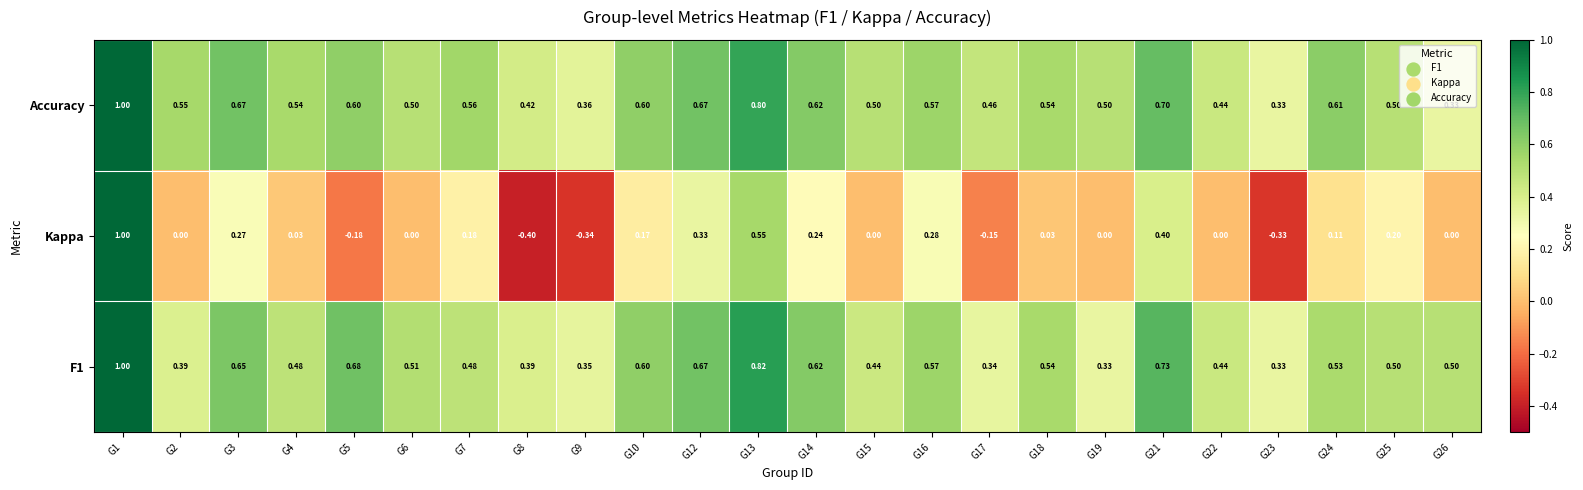

Between G15 and G22, which series saw the biggest shift?

Accuracy